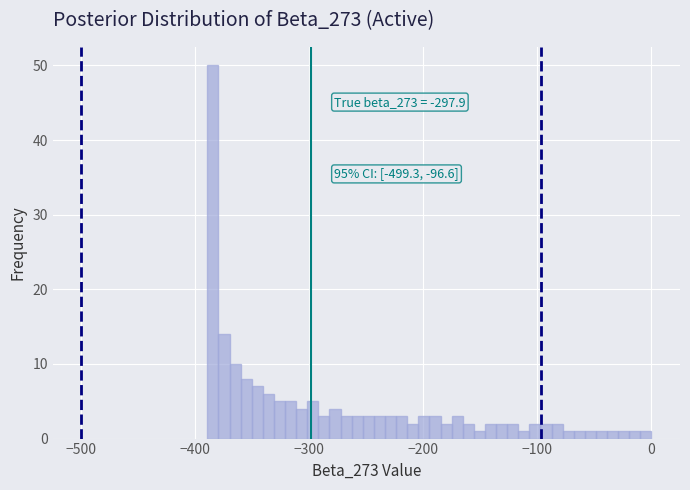

Around what value on the x-axis is the tallest bar? Give the approximate position of its centre, as read against the axis.

-380